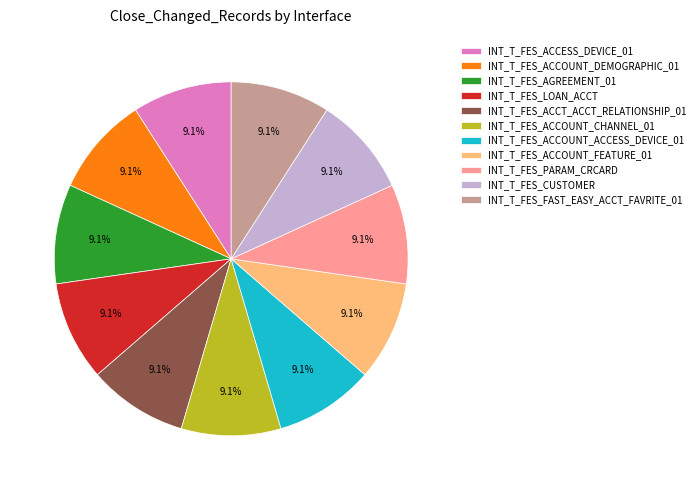

Combined, do INT_T_FES_PARAM_CRCARD and INT_T_FES_ACCOUNT_CHANNEL_01 account for over 50%?

No